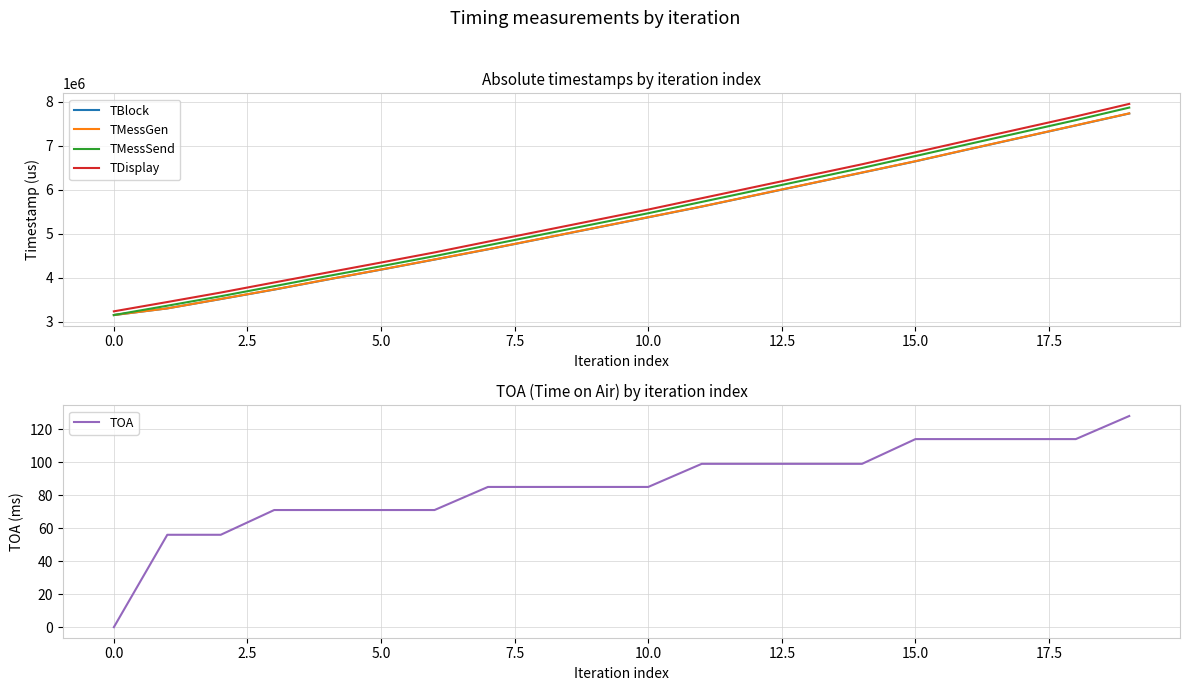

What is the lowest value of the TMessGen series?

3152198